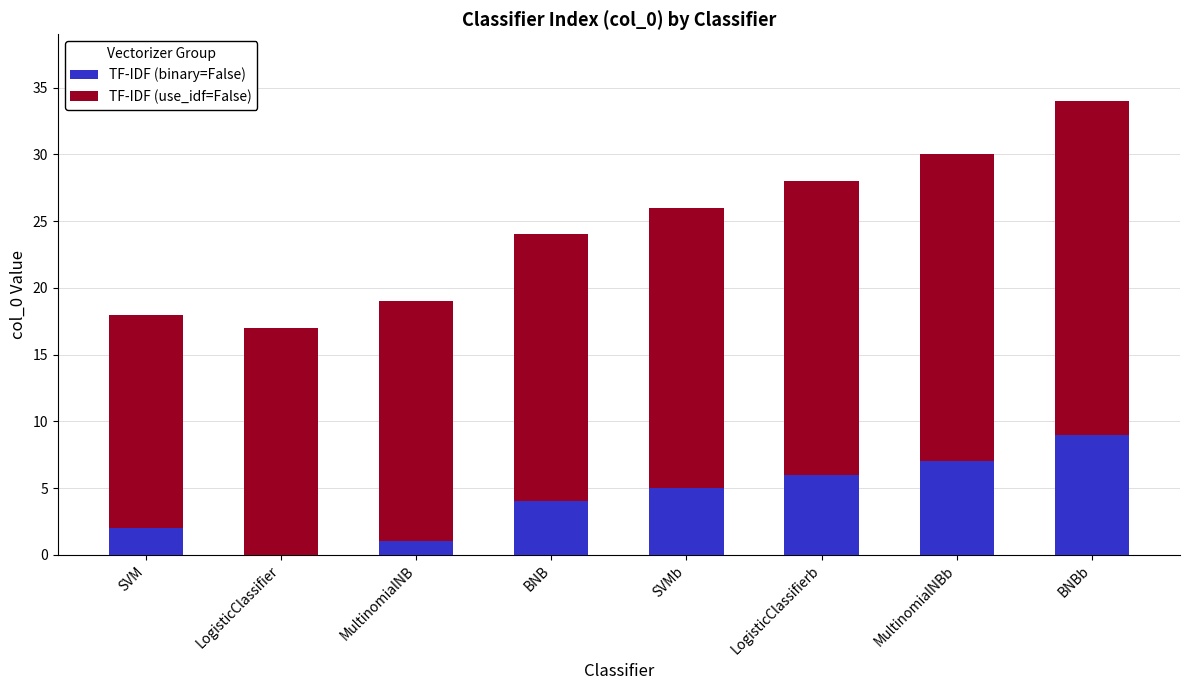

Is it true that TF-IDF (binary=False) equals 6 at LogisticClassifierb?

True